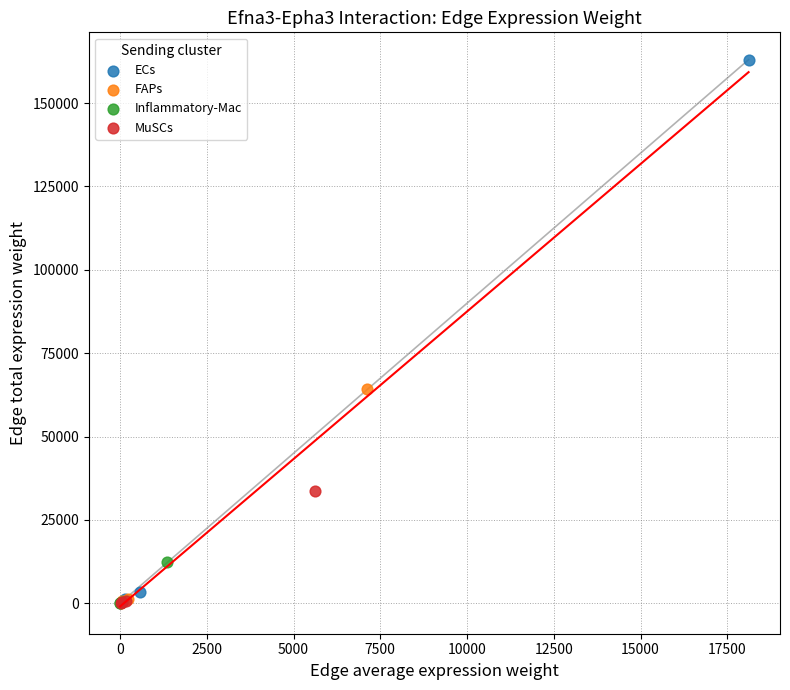

Which series reaches the maximum Y coordinate?

ECs